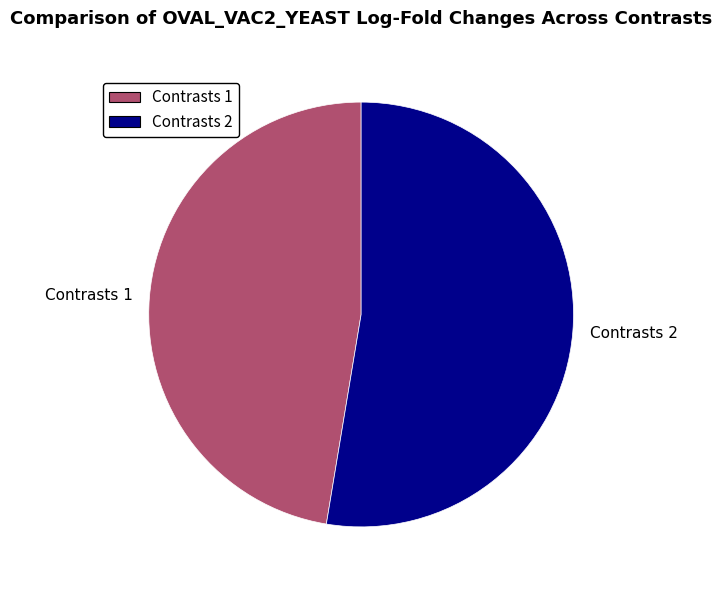

Is it true that Contrasts 2 is 39% of the pie?

False